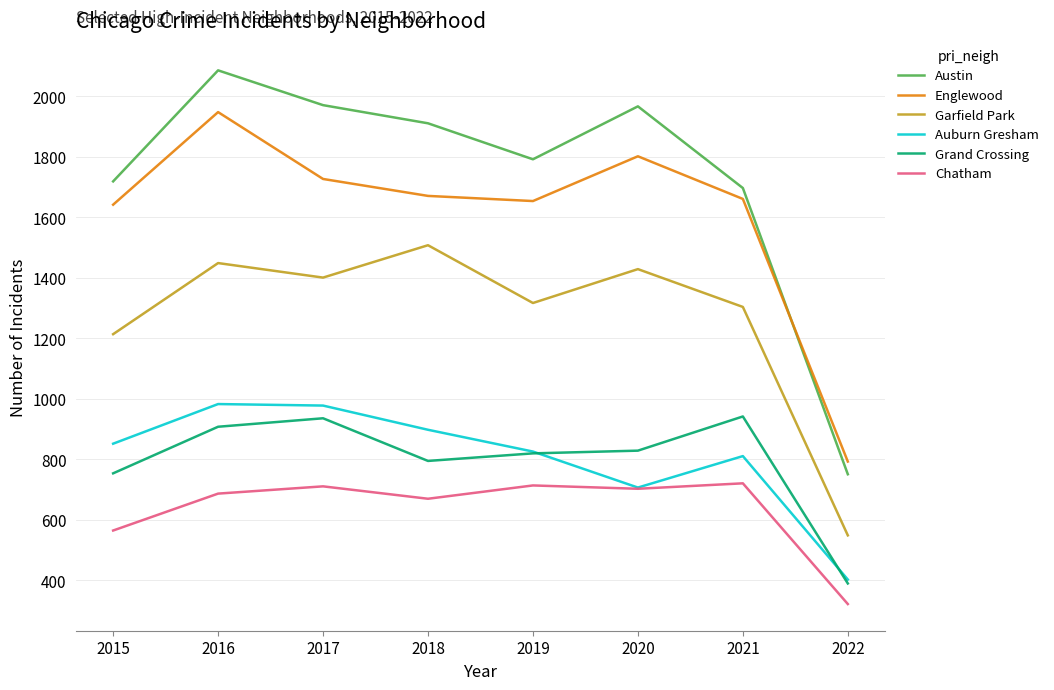

Which series has the largest range (max minus min)?

Austin